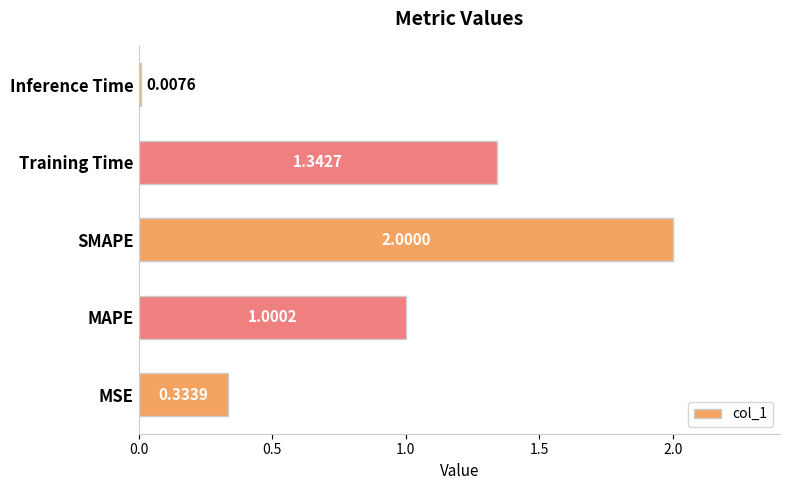

What is the change in value from MAPE to Inference Time?

-1.0